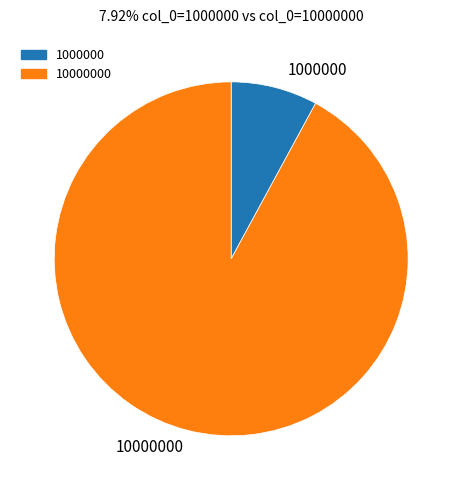

True or false: 1000000 accounts for 17% of the total.

False